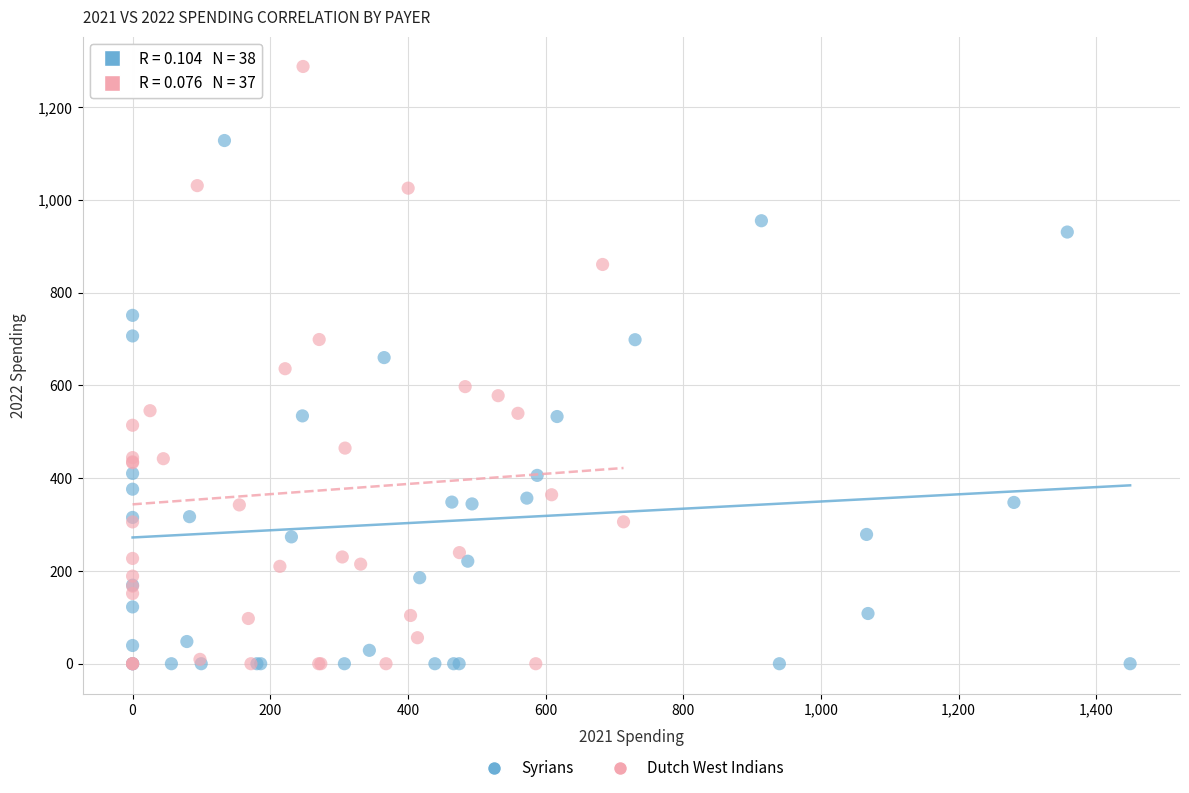

What are all the series names shown in the legend?

Syrians, Dutch West Indians